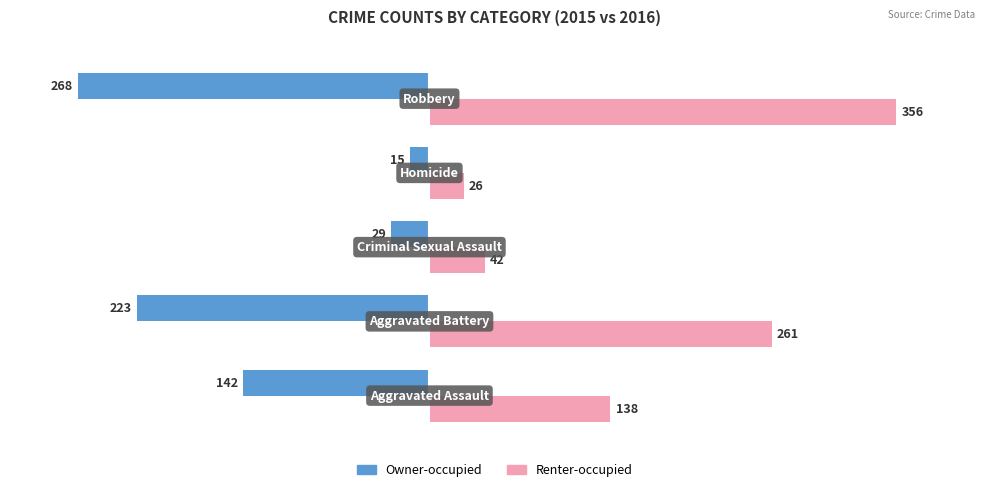

What is the lowest value of the Owner-occupied series?

-268